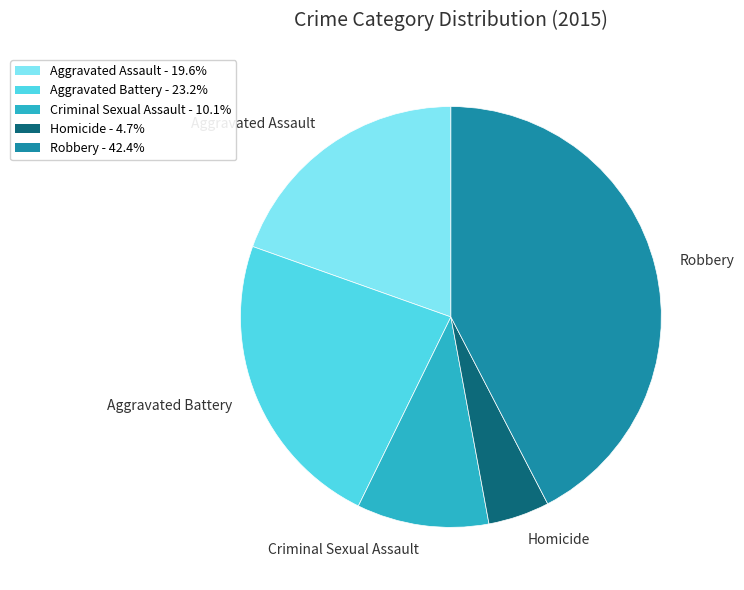

Is there a majority slice in this chart?

No